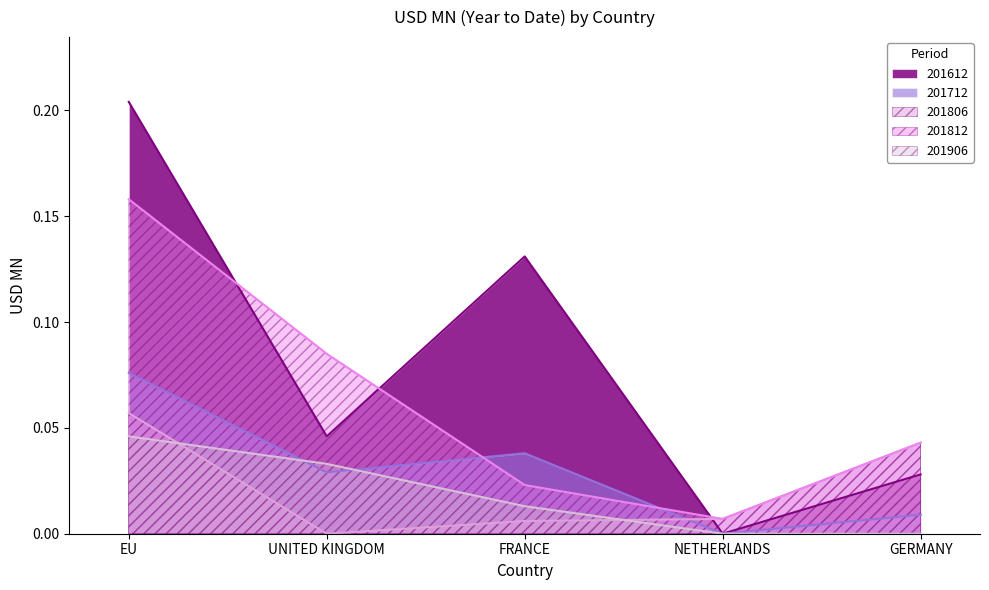

Is it true that 201806 equals 0.0 at FRANCE?

False